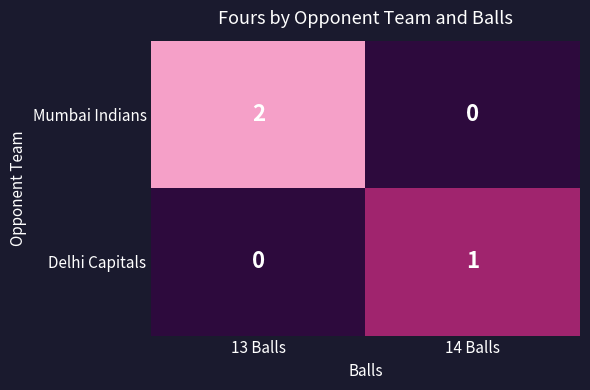

At 14 Balls, list the series in order from smallest to largest.

Mumbai Indians, Delhi Capitals